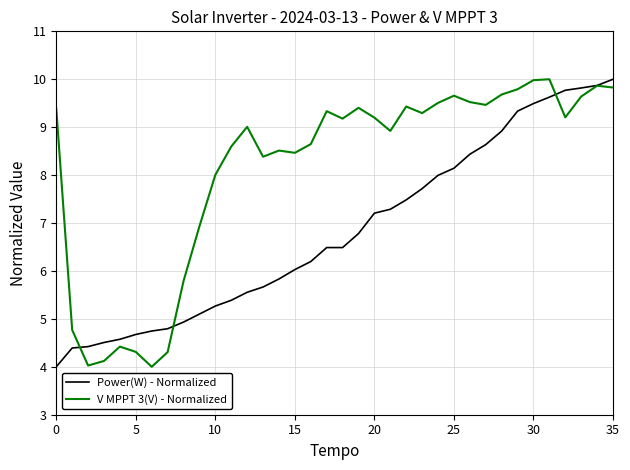

Does the chart display data point markers on the line(s)?

No